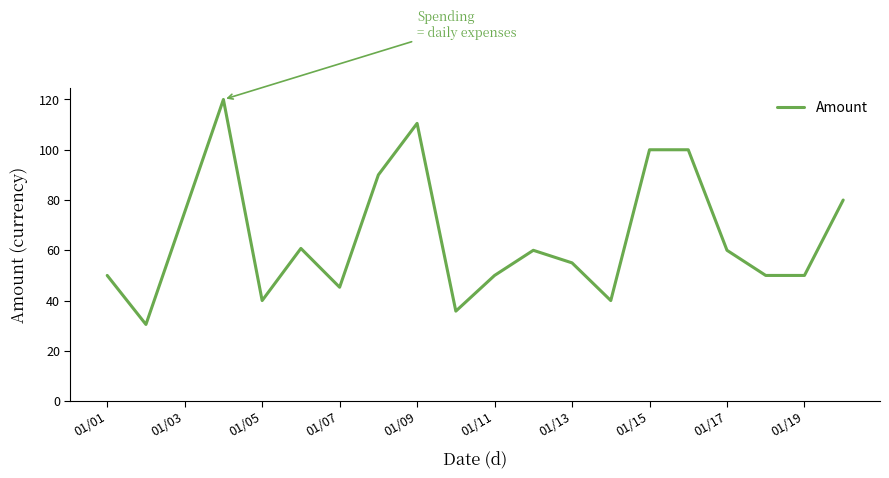

What is the minimum value shown in the chart?

30.5